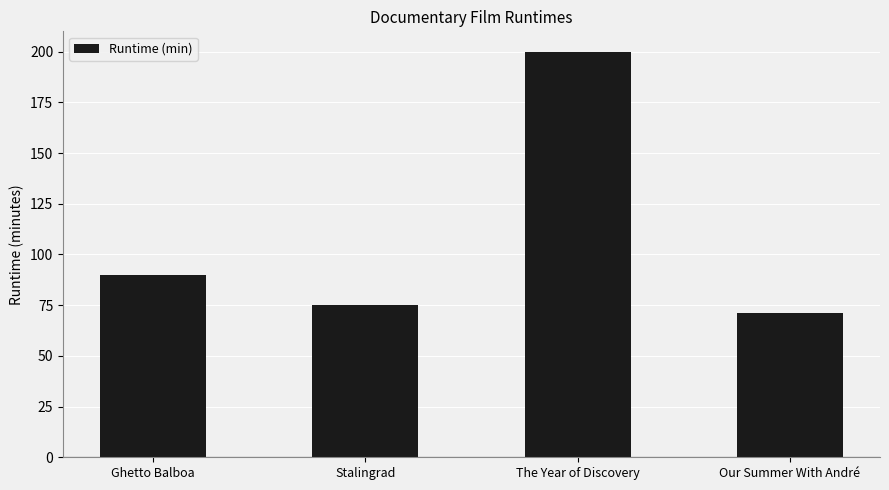

The value at Our Summer With André is 71. True or false?

True